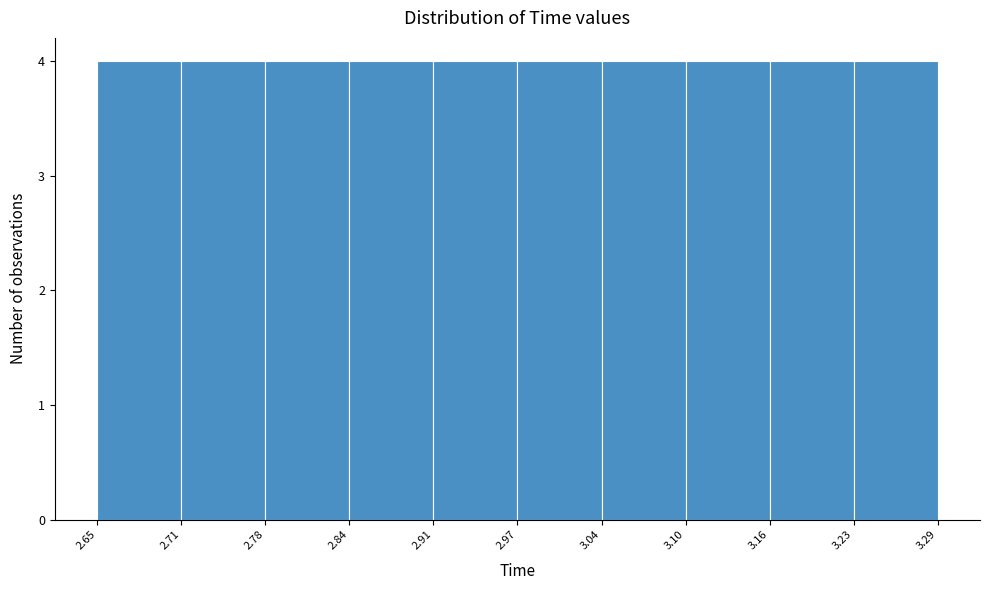

Reading left to right, list every bar in this chart as the range it spans on the x-axis followed by its height. The values are not printed on the chart, so give them approximately, as read against the axis.

2.65 to 2.71: 4
2.71 to 2.78: 4
2.78 to 2.84: 4
2.84 to 2.91: 4
2.91 to 2.97: 4
2.97 to 3.04: 4
3.04 to 3.10: 4
3.10 to 3.16: 4
3.16 to 3.23: 4
3.23 to 3.29: 4